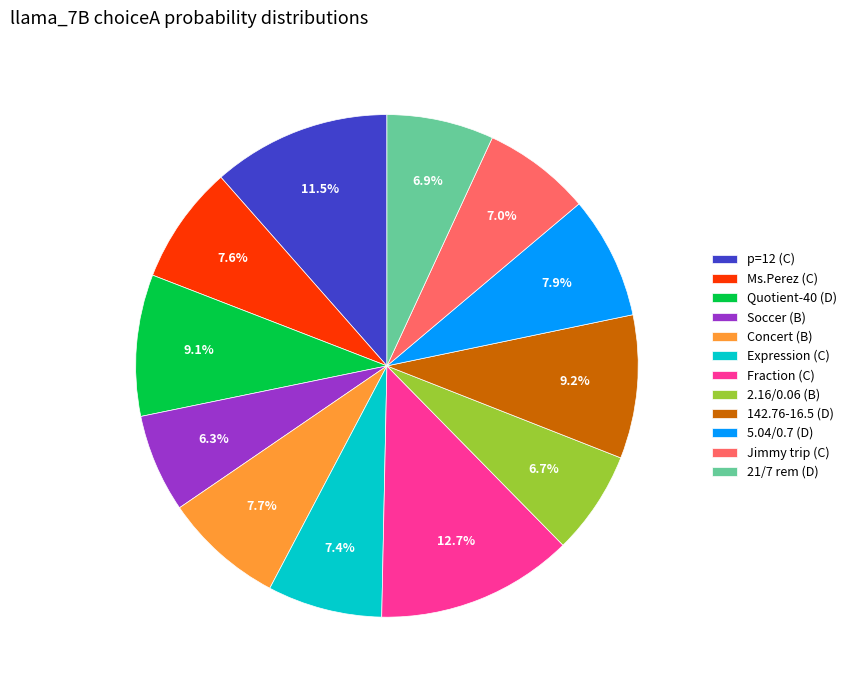

Count the number of slices in the pie.

12